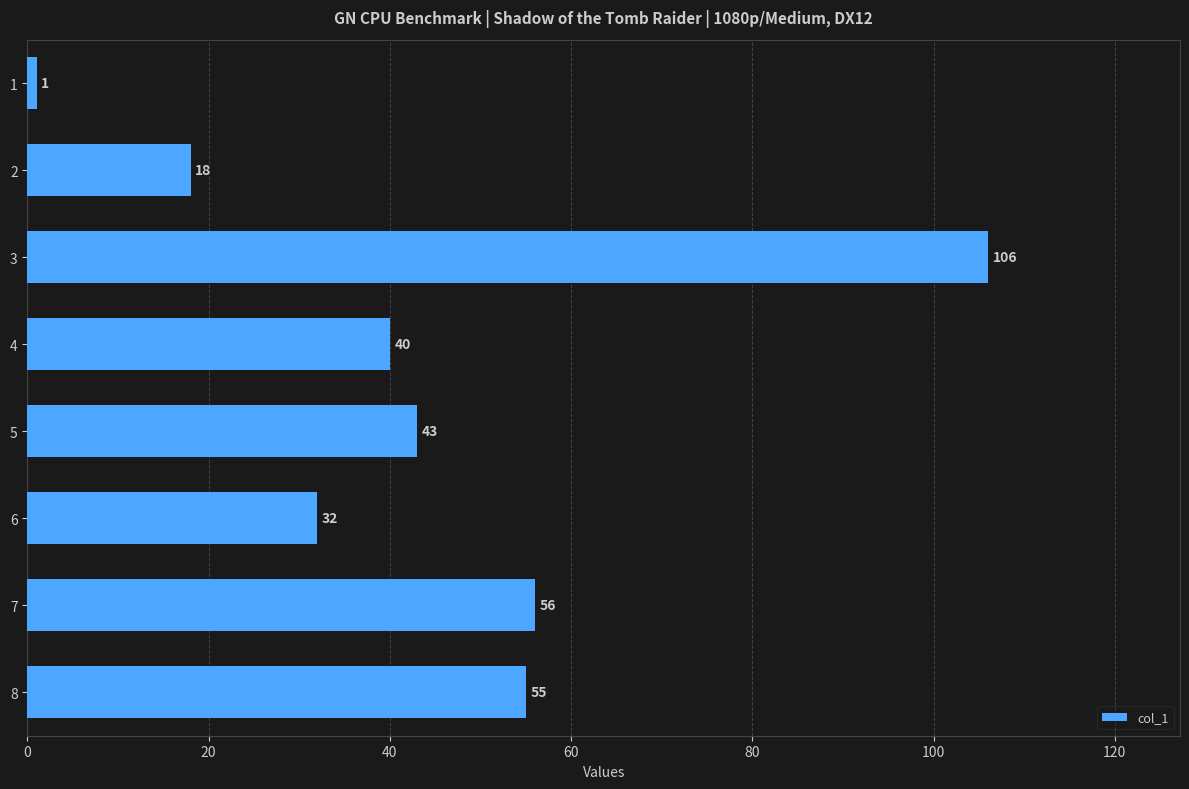

True or false: the data shows 32 at 6.

True